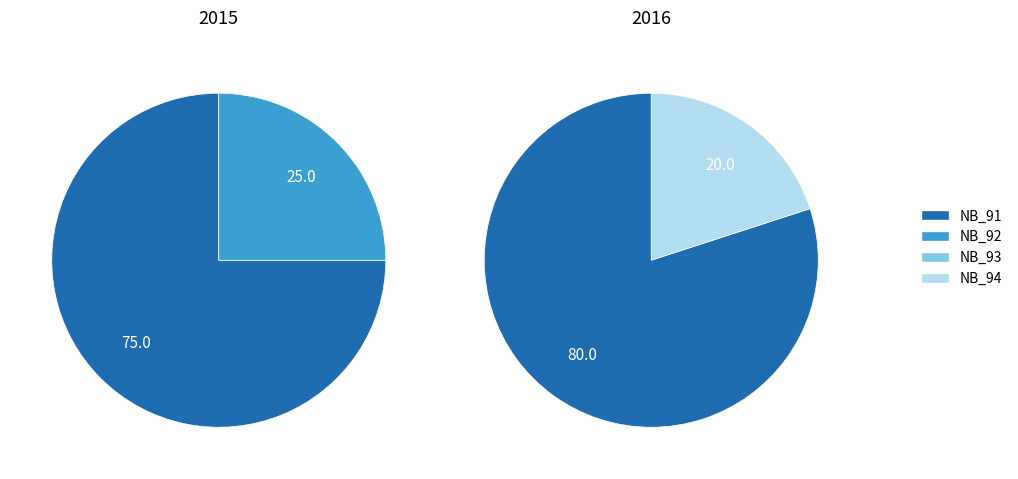

What is the largest slice in the pie chart?

2016